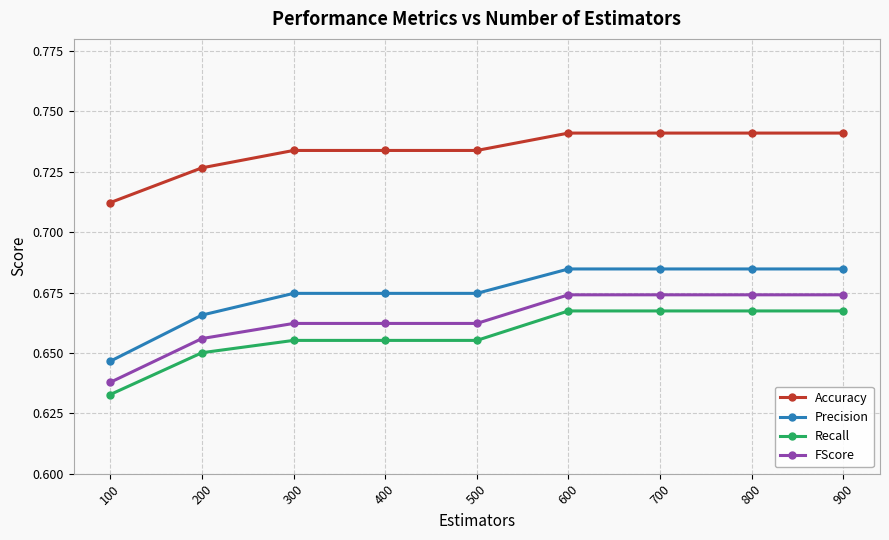

True or false: Accuracy and Recall cross at least once.

False